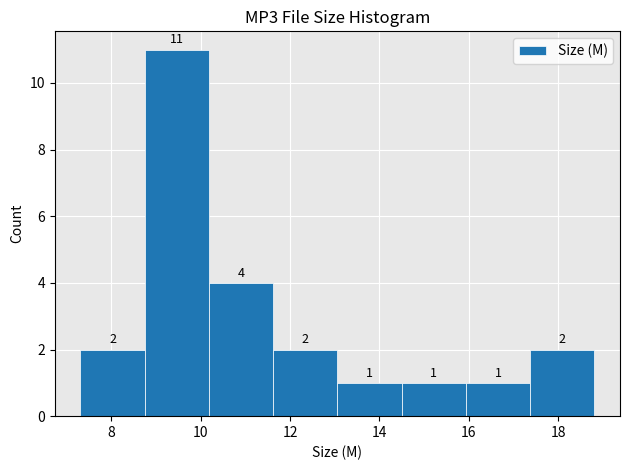

Reading left to right, list every bar in this chart as the range it spans on the x-axis followed by its height. The bar edges are not printed on the chart, so give them approximately, as read against the axis.

7.4 to 8.8: 2
8.8 to 10.2: 11
10.2 to 11.6: 4
11.6 to 13.0: 2
13.0 to 14.4: 1
14.4 to 16.0: 1
16.0 to 17.4: 1
17.4 to 18.8: 2